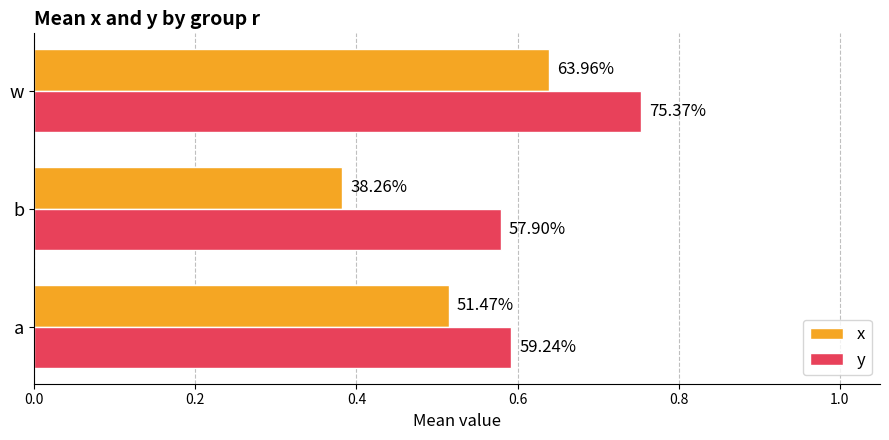

What is the value of the y bar at the 2nd from the left?

0.6